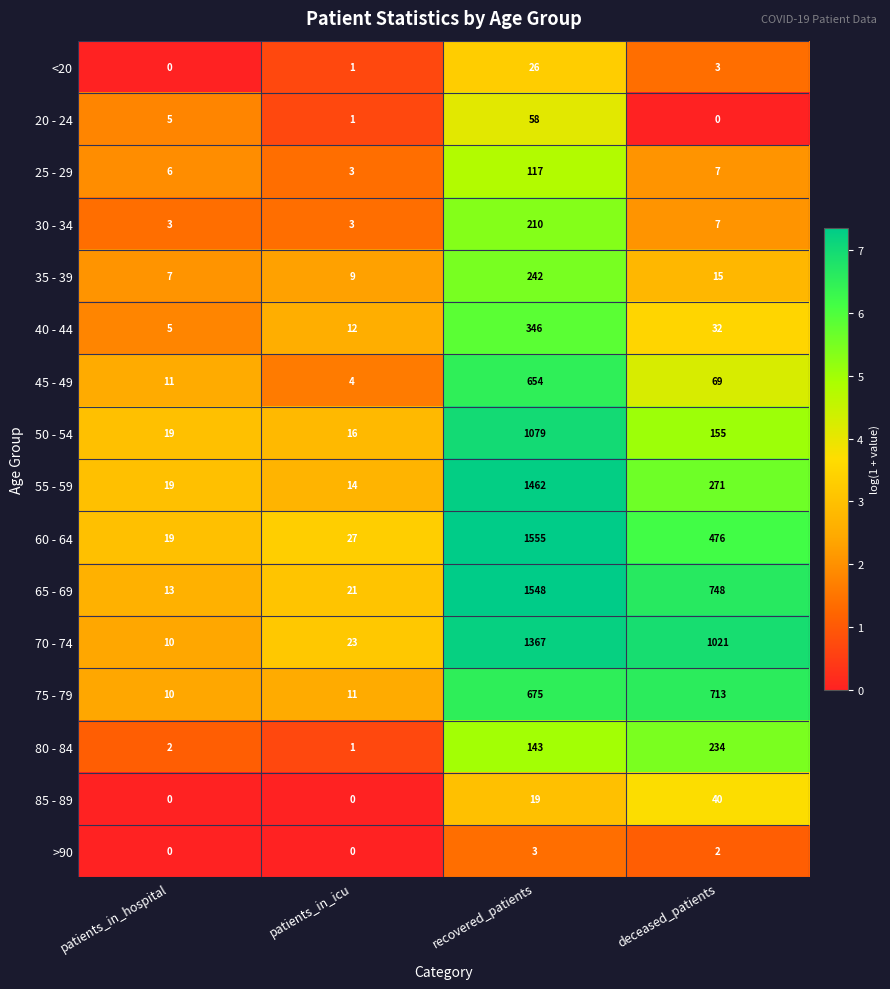

Rank the series by their maximum value, from lowest to highest.

>90, <20, 85 - 89, 20 - 24, 25 - 29, 30 - 34, 80 - 84, 35 - 39, 40 - 44, 45 - 49, 75 - 79, 50 - 54, 70 - 74, 55 - 59, 65 - 69, 60 - 64